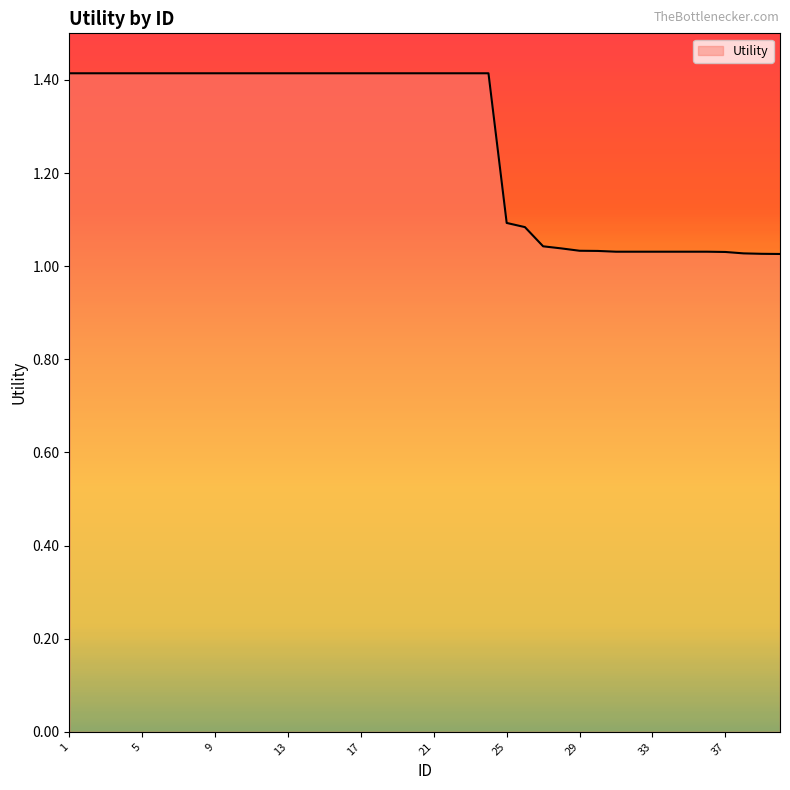

What is the greatest value displayed?

1.4